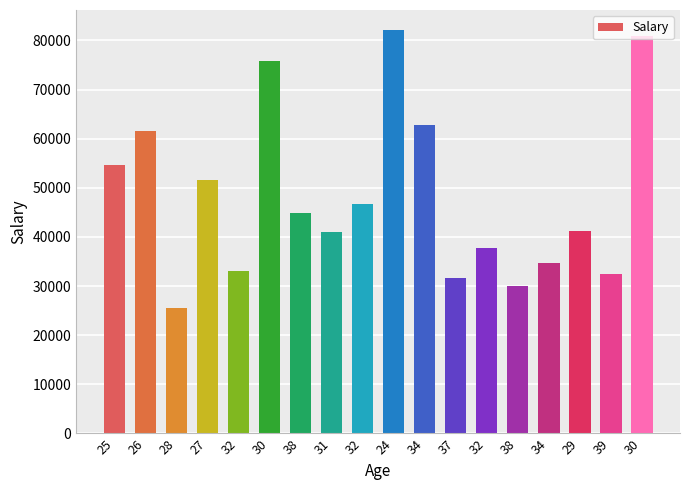

Which label corresponds to the smallest value in the chart?

28